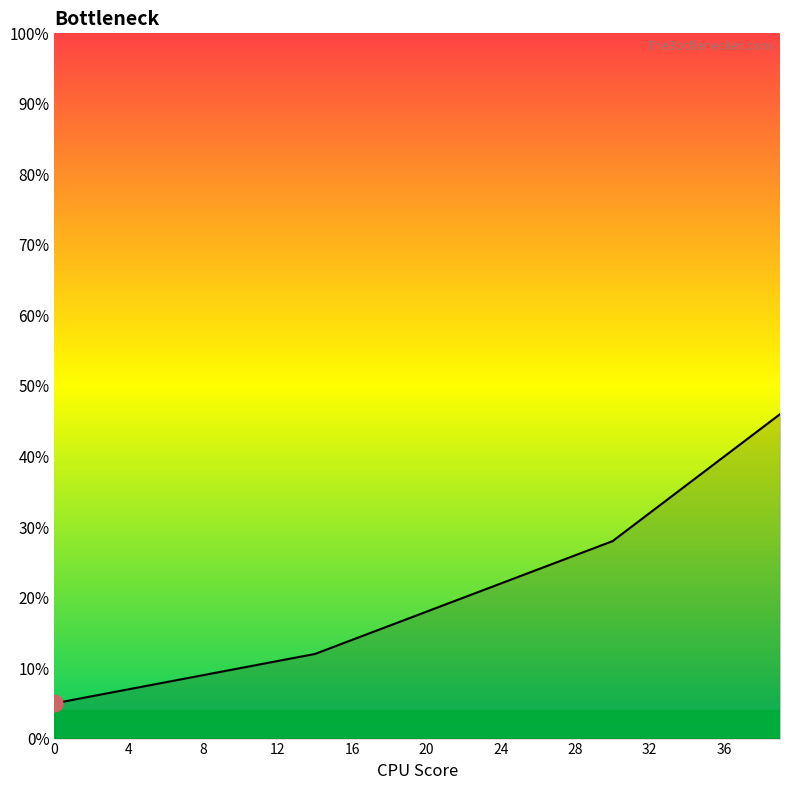

Does the chart have visible grid lines?

No